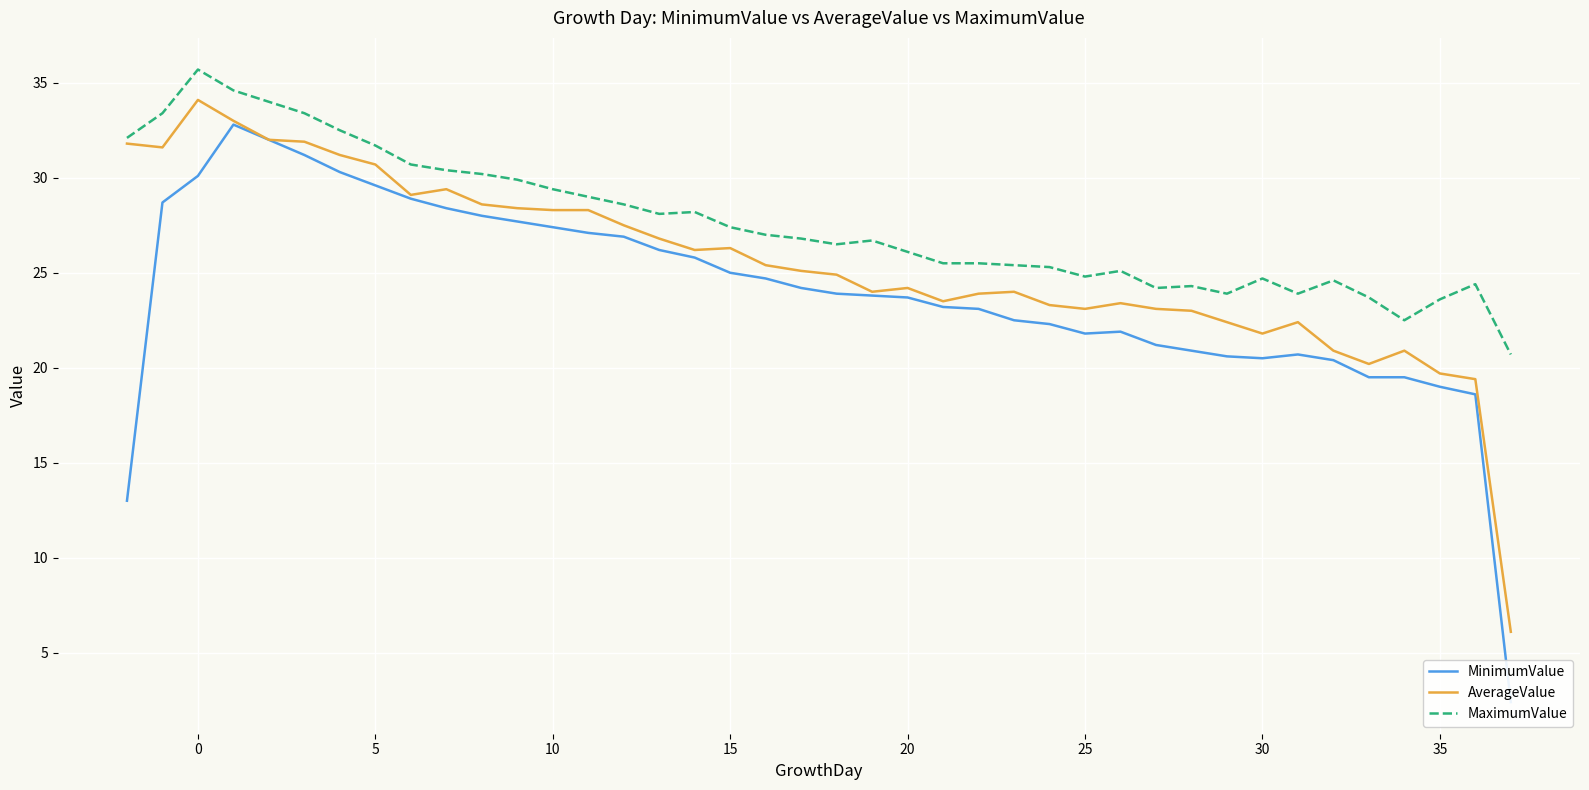

True or false: MaximumValue and MinimumValue intersect in this chart.

False